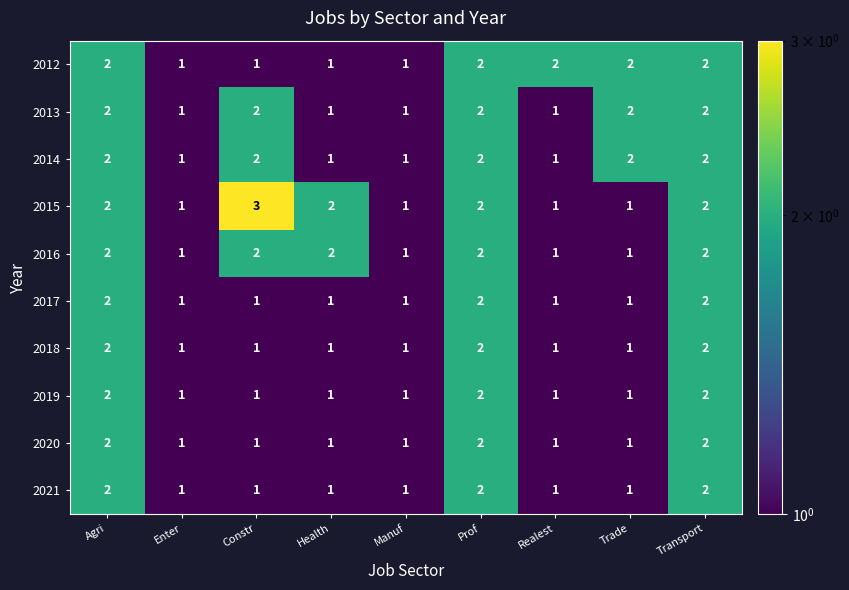

At which category does the chart reach its peak across all series?

Constr